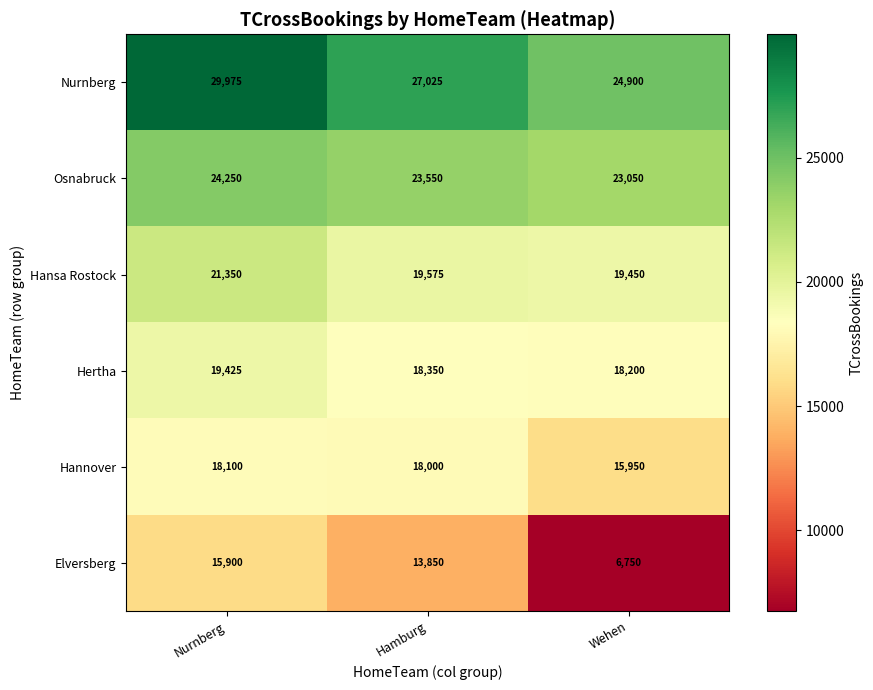

Reading left to right, extract all data points from this chart.

Nurnberg: 29975	27025	24900
Osnabruck: 24250	23550	23050
Hansa Rostock: 21350	19575	19450
Hertha: 19425	18350	18200
Hannover: 18100	18000	15950
Elversberg: 15900	13850	6750